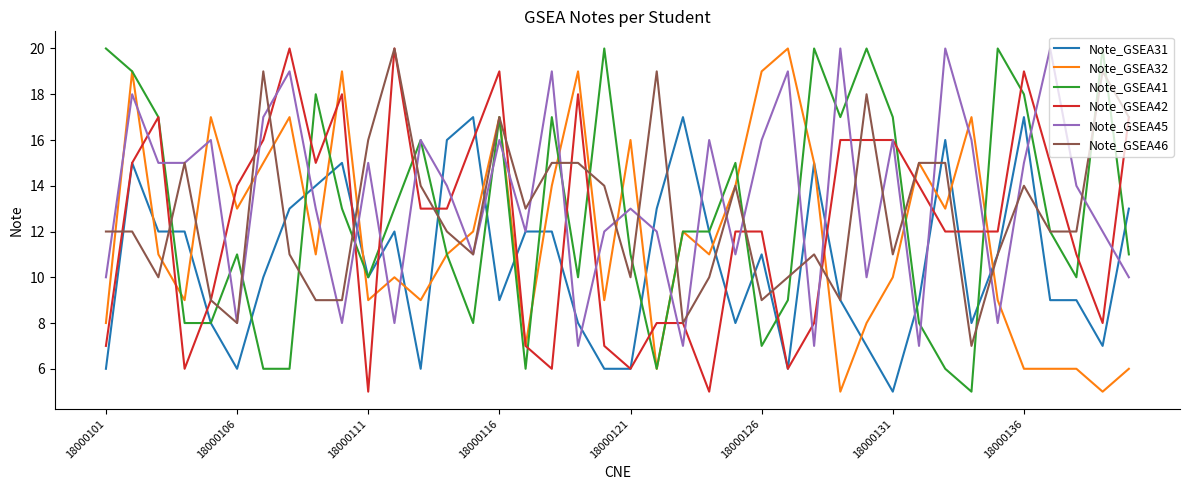

What is the maximum value for Note_GSEA45?

20